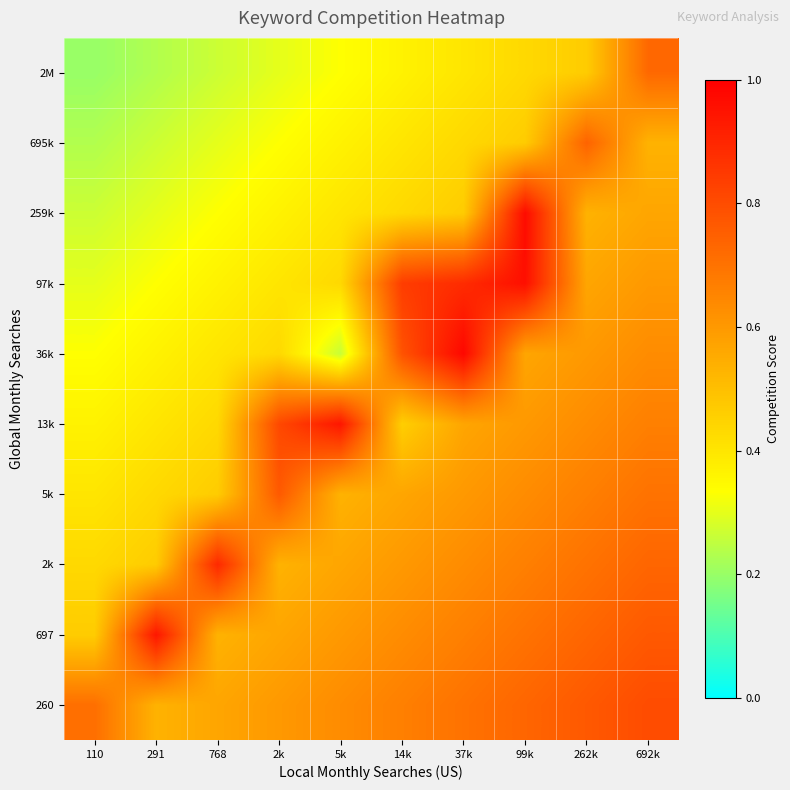

What is the minimum value shown in the chart?

0.2